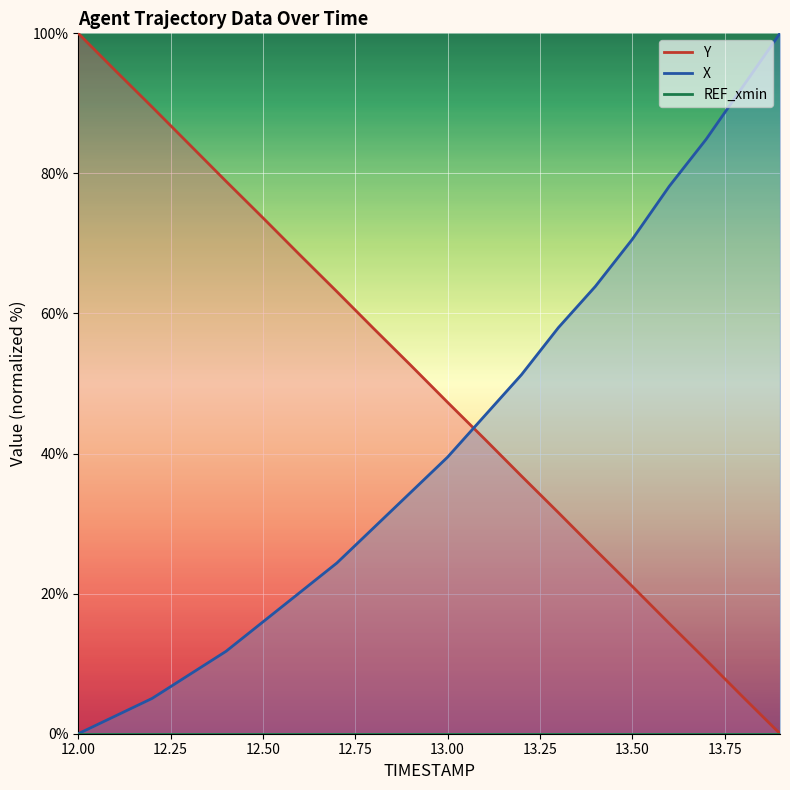

Reading left to right, transcribe all the data shown in this chart.

X: 0.0	2.5	5.0	8.4	11.8	16.0	20.2	24.4	29.4	34.5	39.5	45.4	51.3	58.0	63.9	70.6	78.2	84.9	92.4	100.0
Y: 100.0	94.7	89.5	84.2	78.9	73.7	68.4	63.1	57.8	52.6	47.3	42.1	36.8	31.6	26.3	21.0	15.7	10.5	5.2	0.0